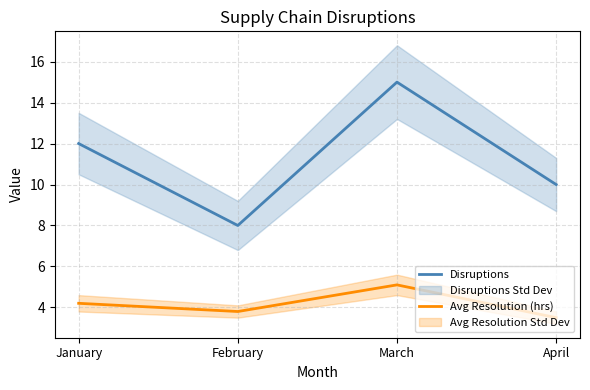

What is the total value across all series at January?

16.2